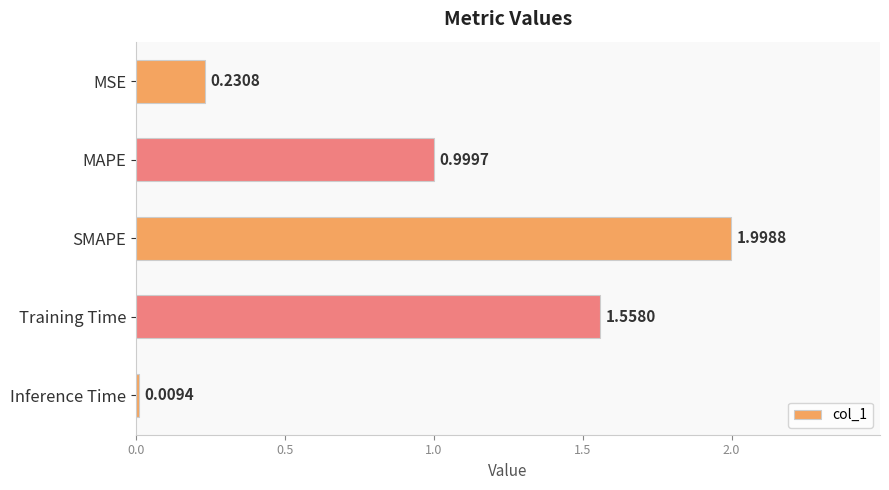

Rank the categories by value from highest to lowest.

SMAPE, Training Time, MAPE, MSE, Inference Time